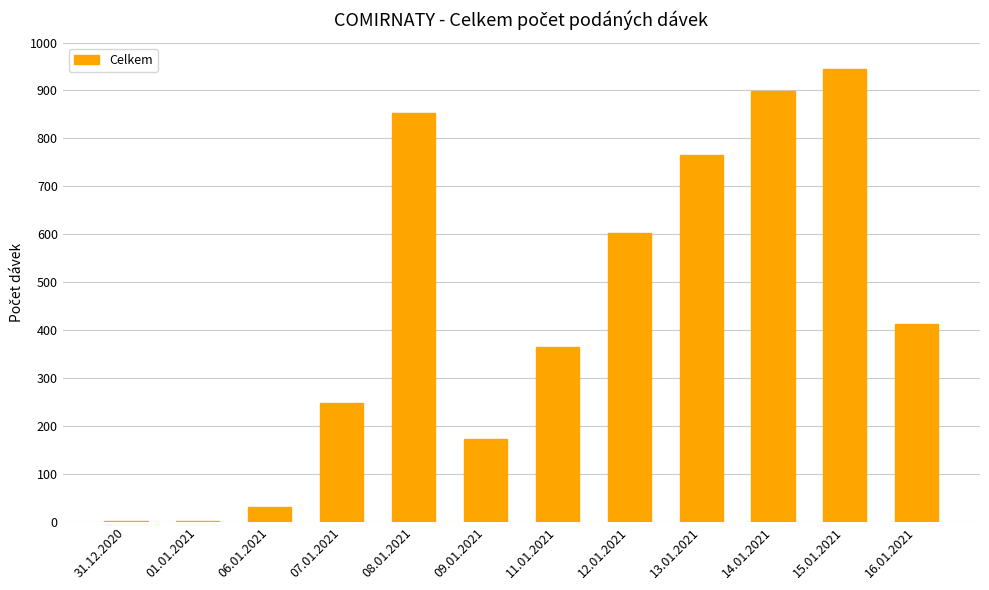

Which category has the highest value across all series?

15.01.2021